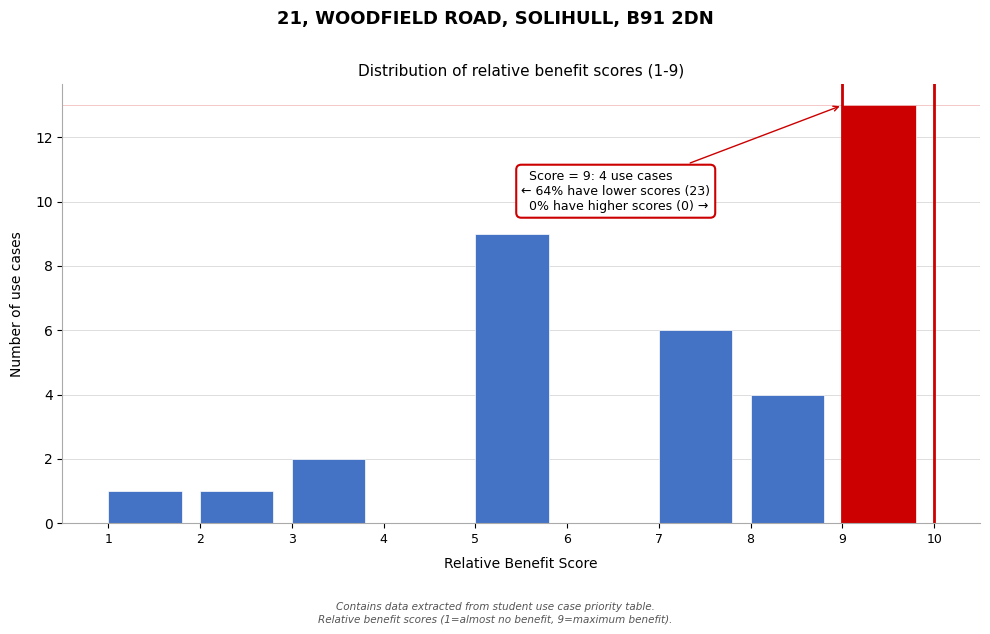

Which range on the x-axis has the tallest bar?

9 to 10